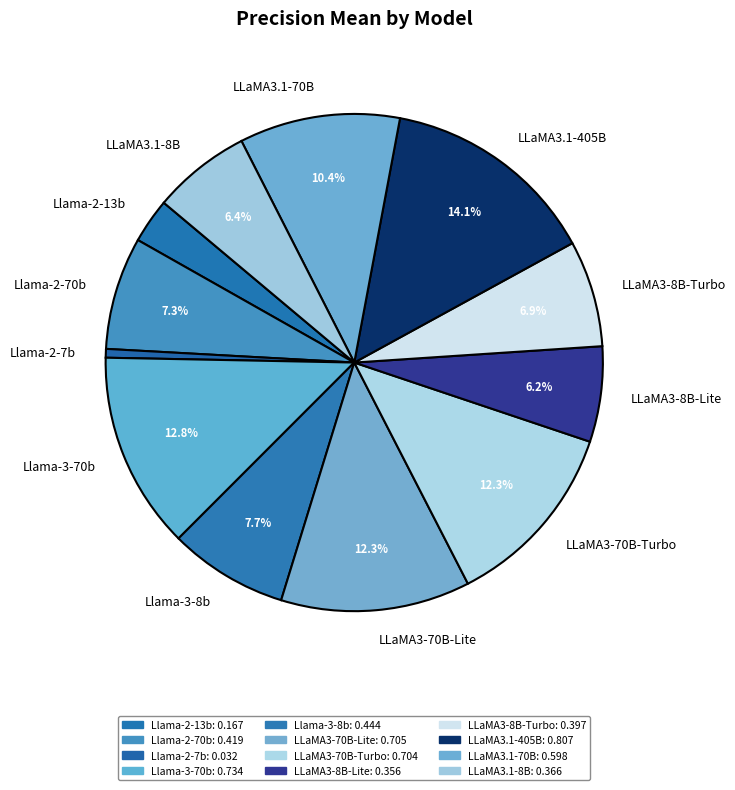

Count the number of slices in the pie.

12